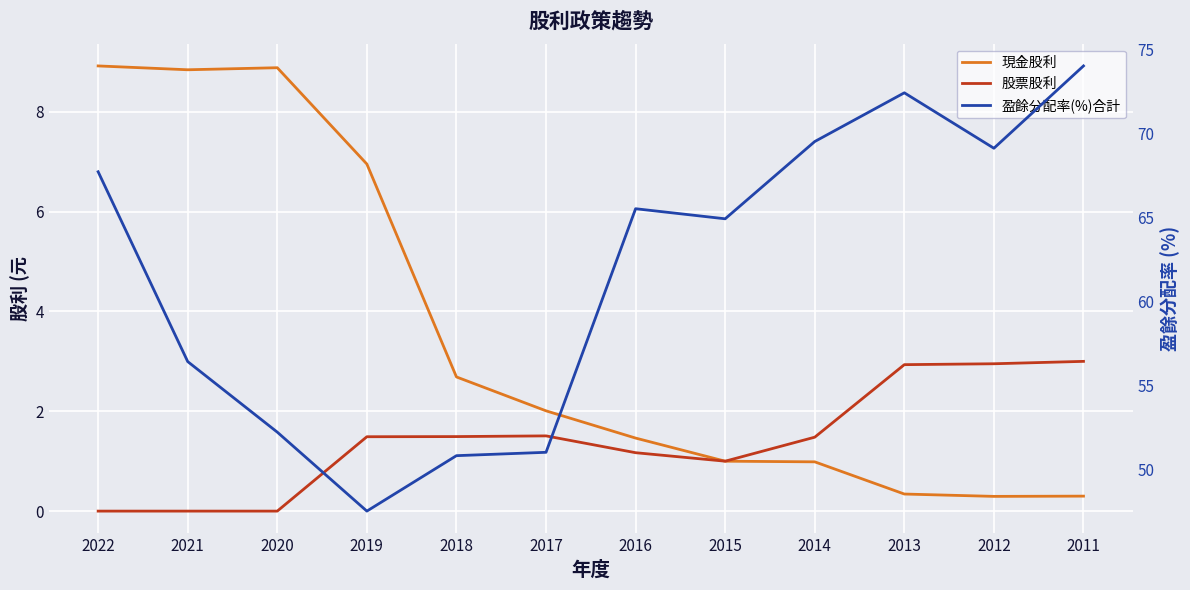

True or false: 現金股利 and 股票股利 intersect in this chart.

False